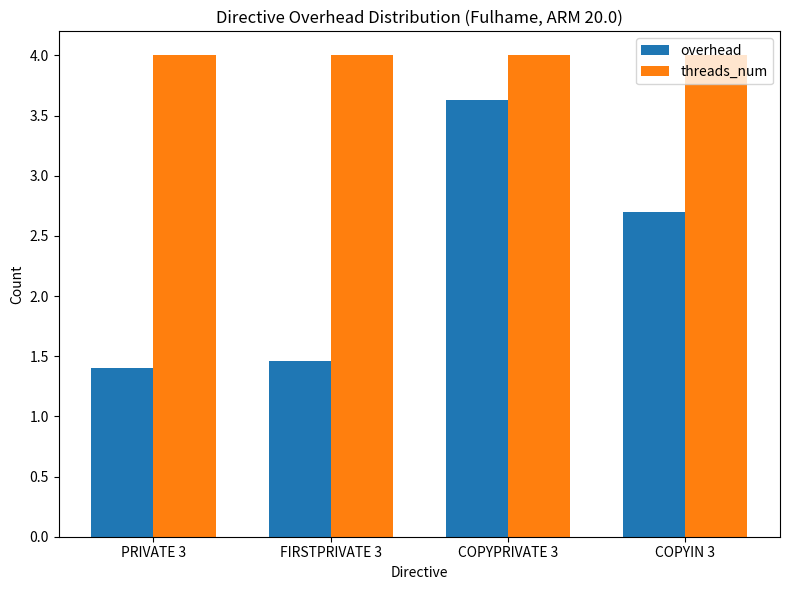

Which series has the widest spread of values?

overhead